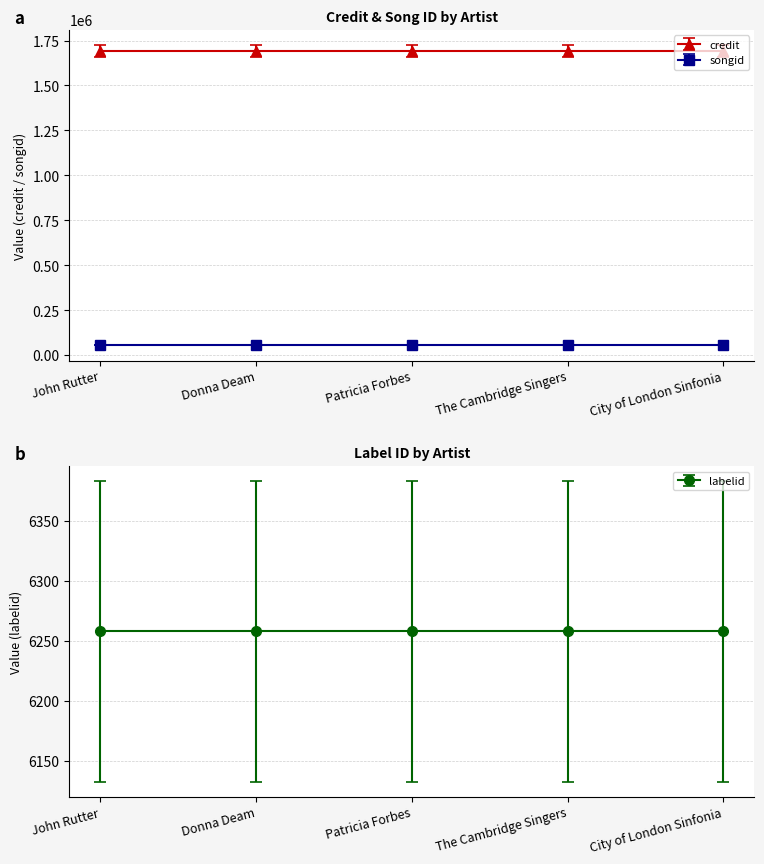

At how many categories does at least one series exceed 1122498?

5